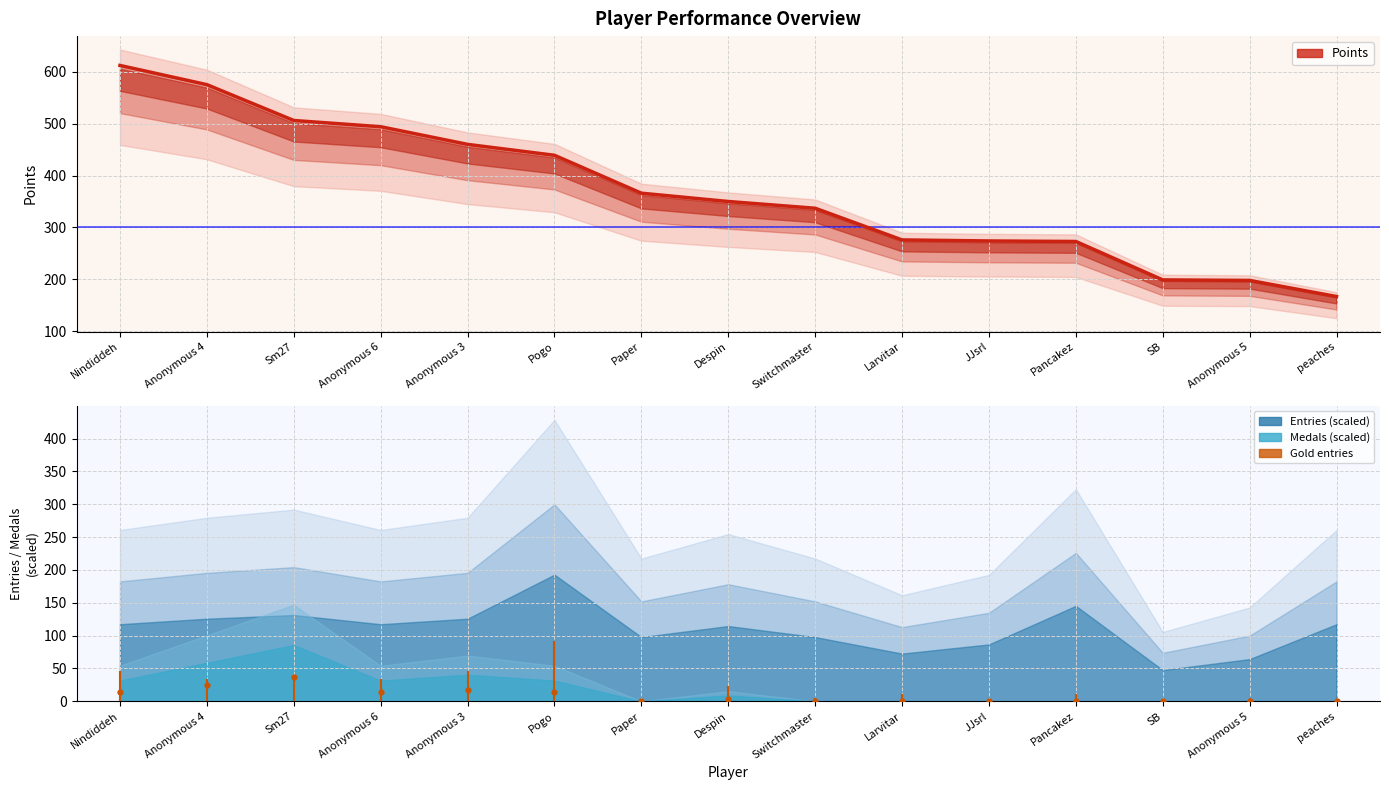

Does the chart display data point markers on the line(s)?

No